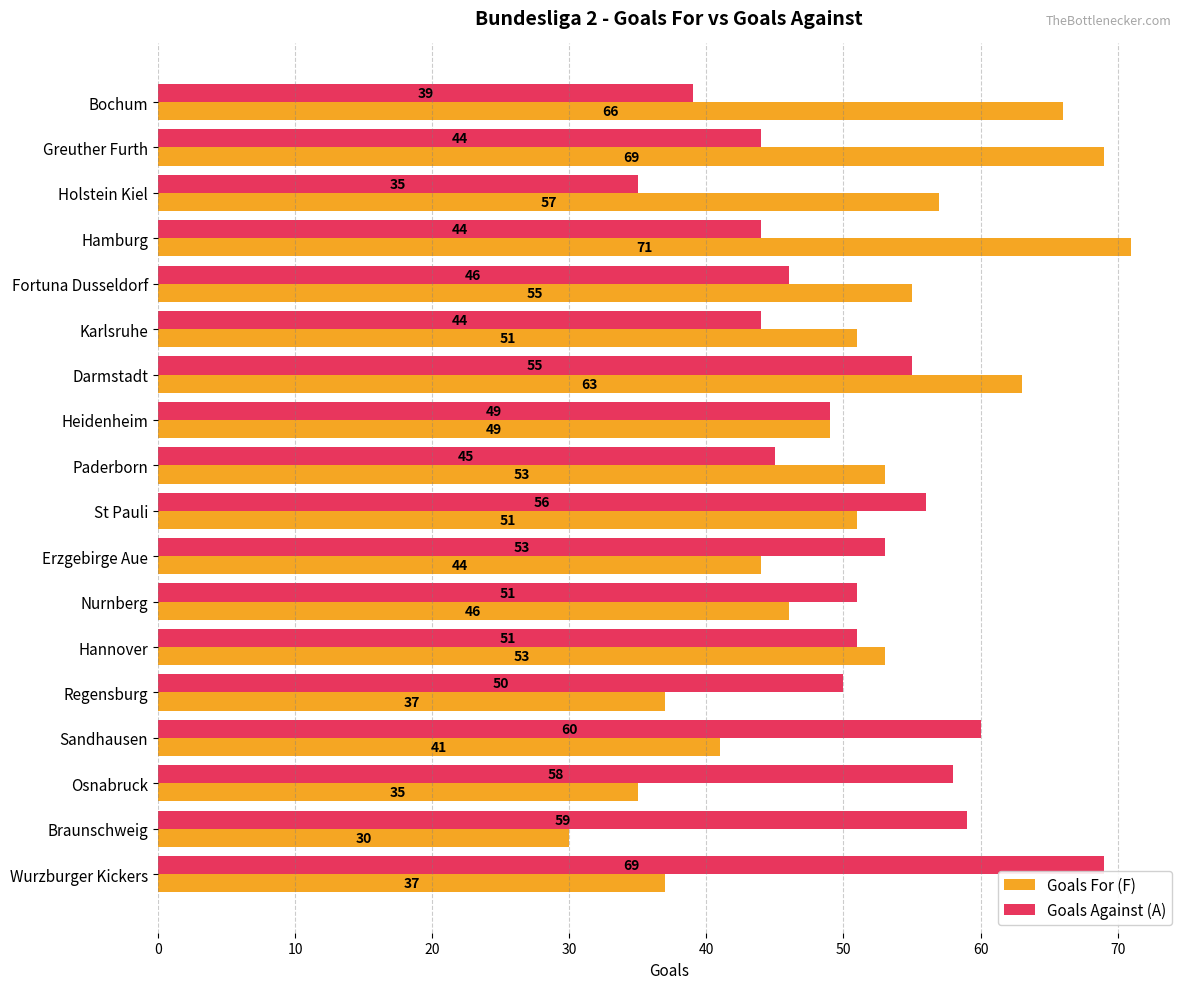

How many categories are shown in the chart?

18